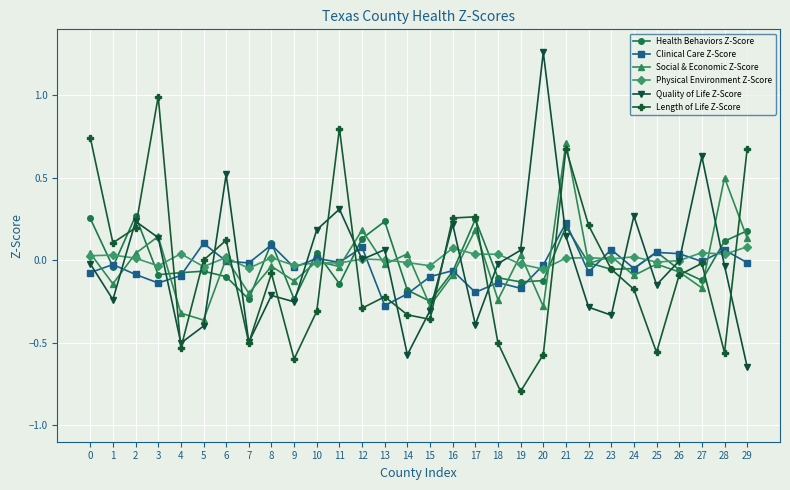

True or false: Social & Economic Z-Score and Quality of Life Z-Score intersect in this chart.

True